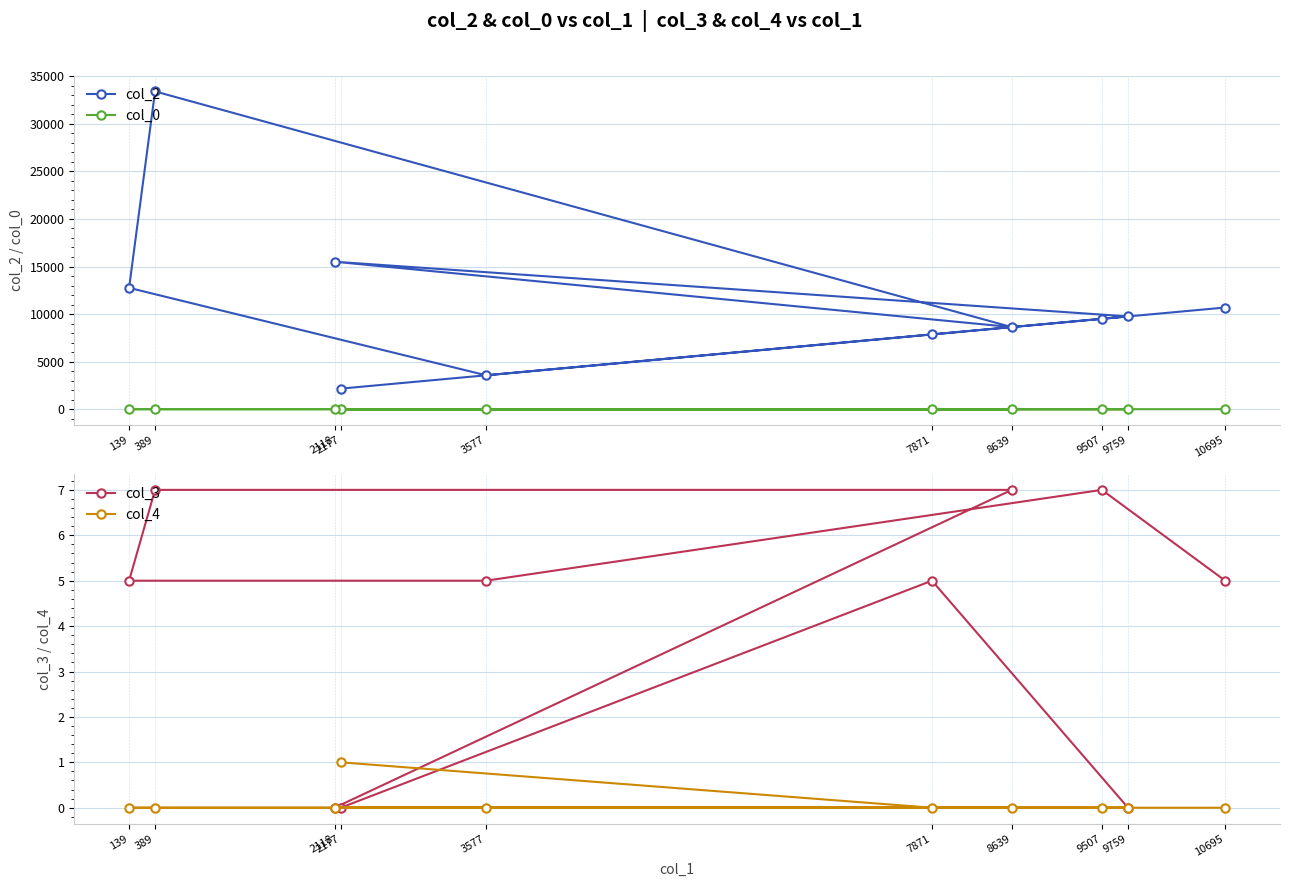

What are all the series names shown in the legend?

col_2, col_0, col_3, col_4